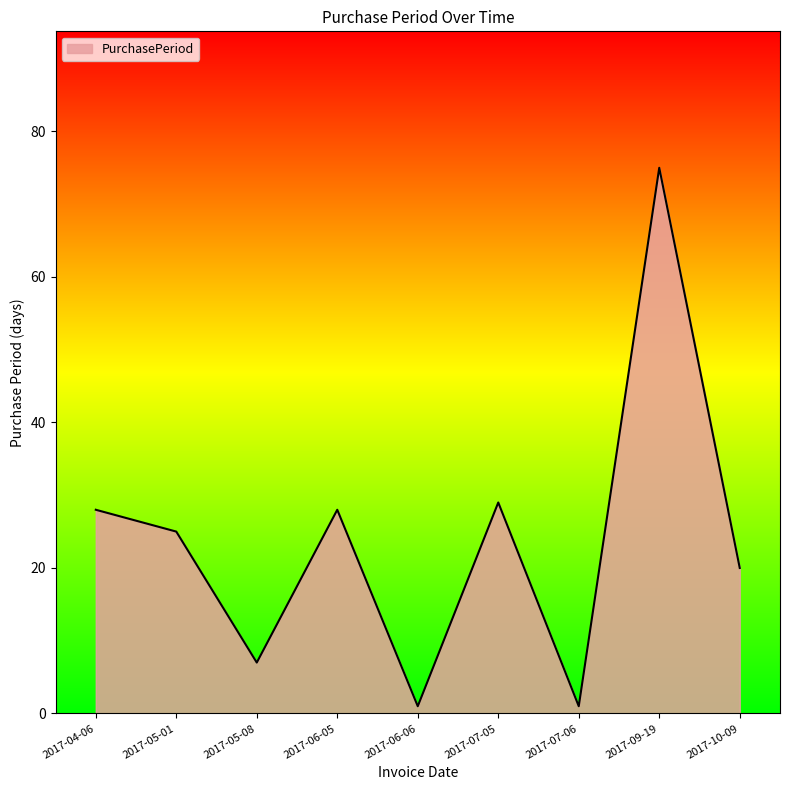

What is the ratio of the value at 2017-10-09 to the value at 2017-07-05?

0.7